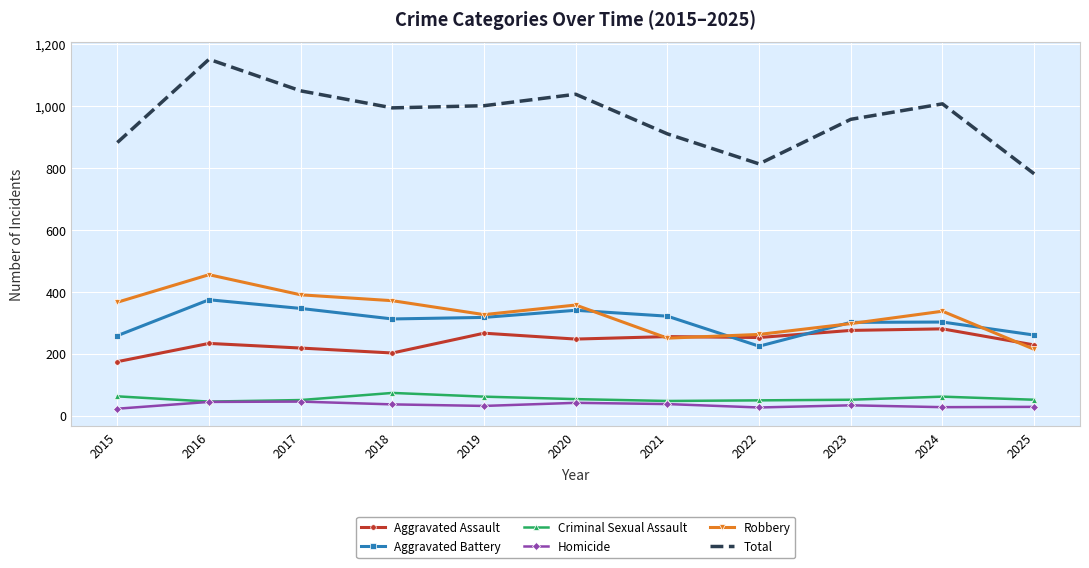

At which category is the sum across all series the highest?

2016